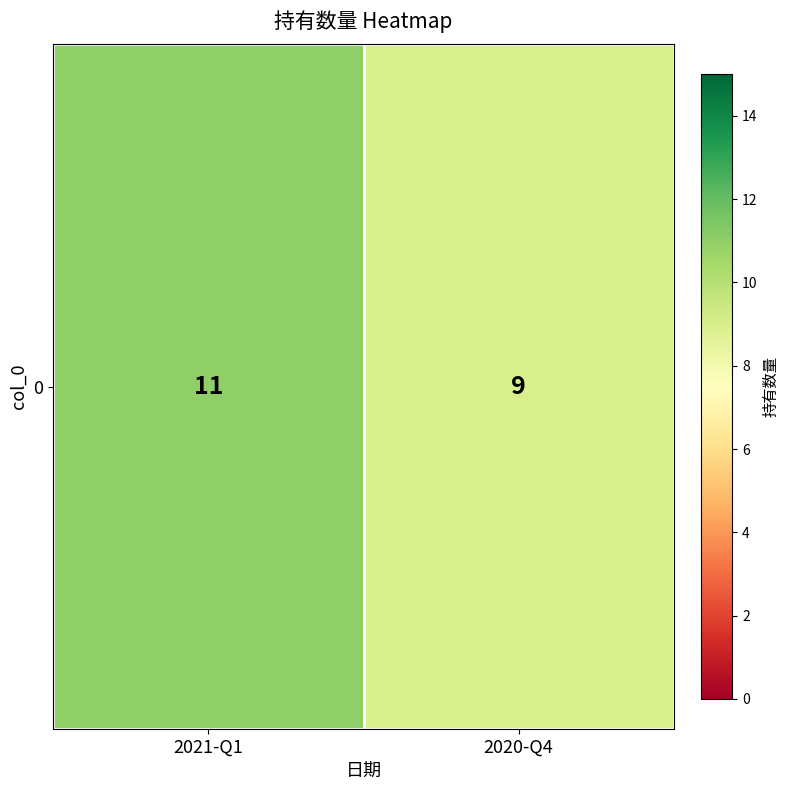

Reading left to right, list all the values displayed in this chart.

11	9